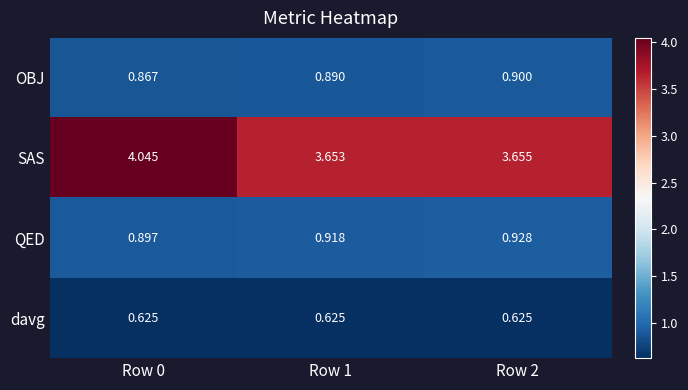

Which series changed the most between Row 0 and Row 1?

SAS